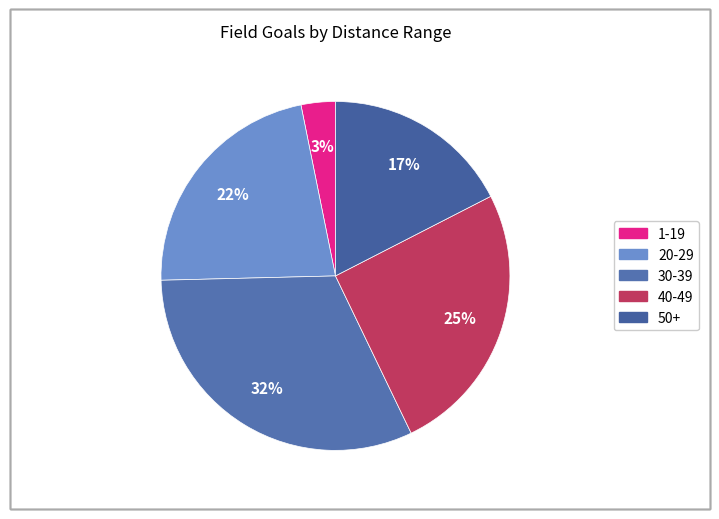

Count the number of slices in the pie.

5